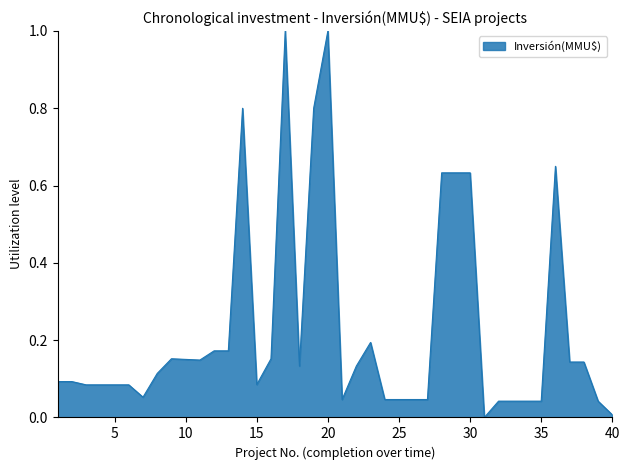

What is the maximum value shown in the chart?

1.0